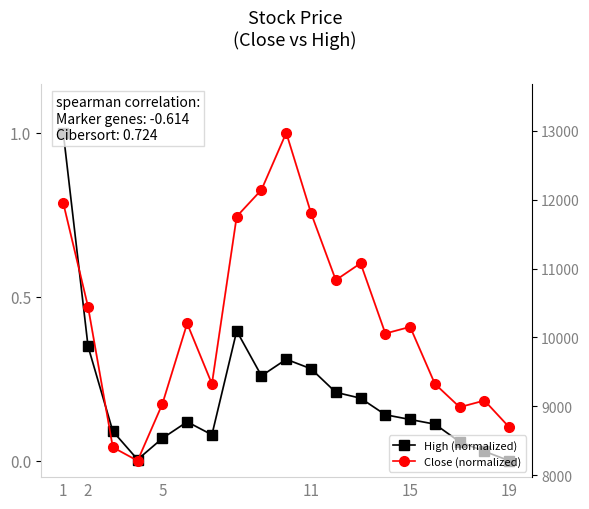

Is the value of Close (normalized) at 6 greater than the value of High (raw) at 11?

No